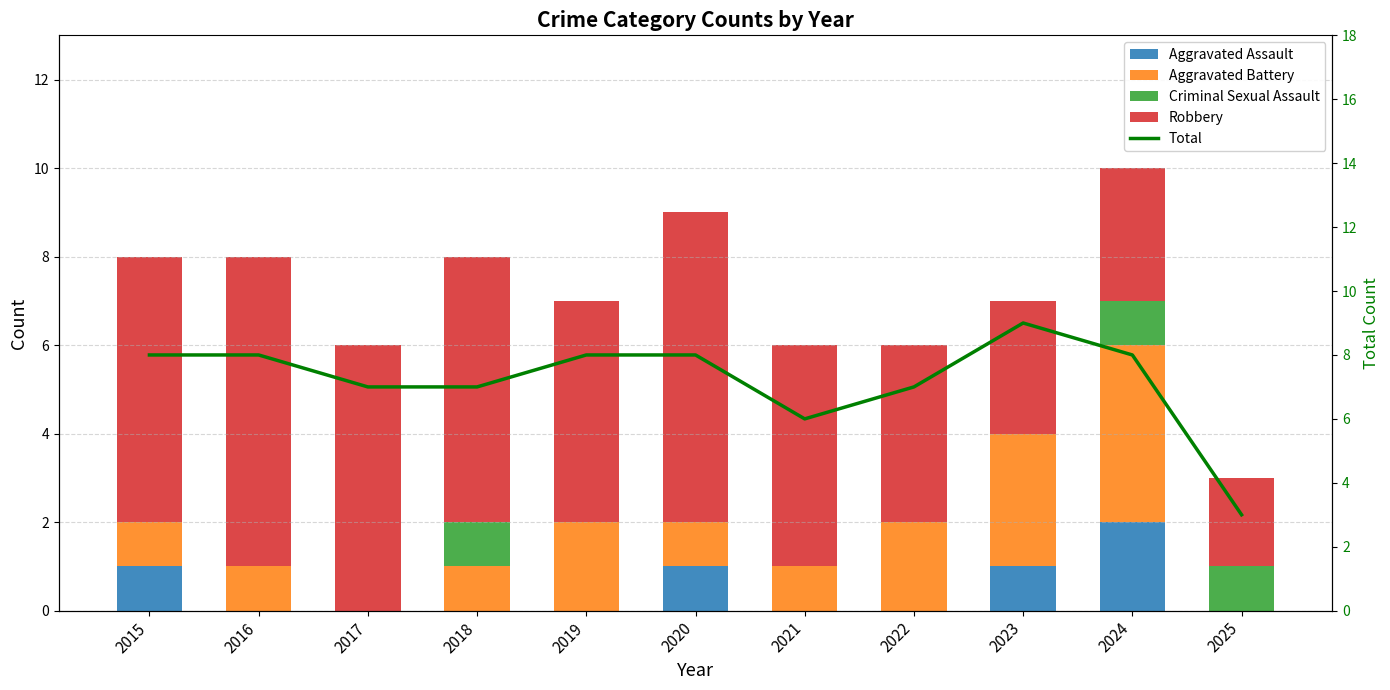

Where does the Robbery series first go above 5?

2015